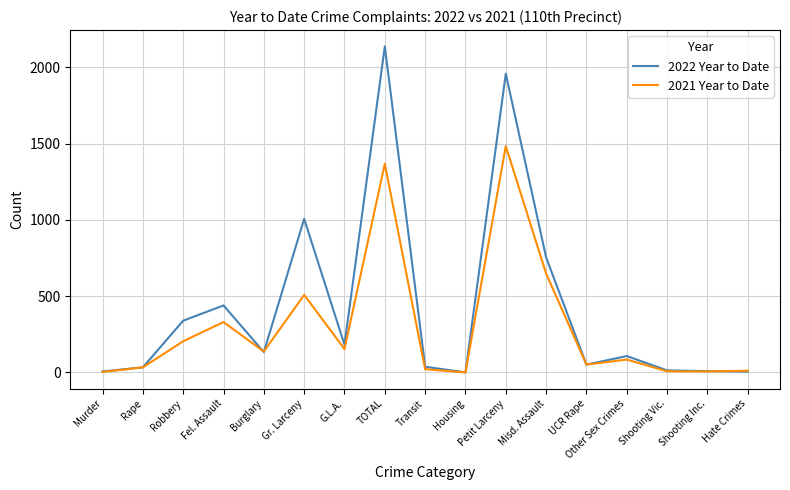

Rank the series by their average value, from lowest to highest.

2021 Year to Date, 2022 Year to Date